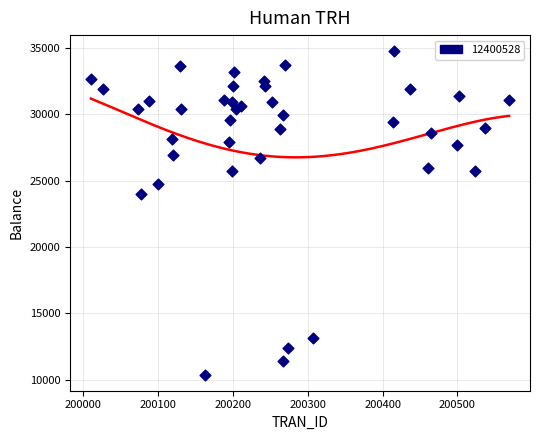

What Y value in the scatter plot is closest to 22576?

24000